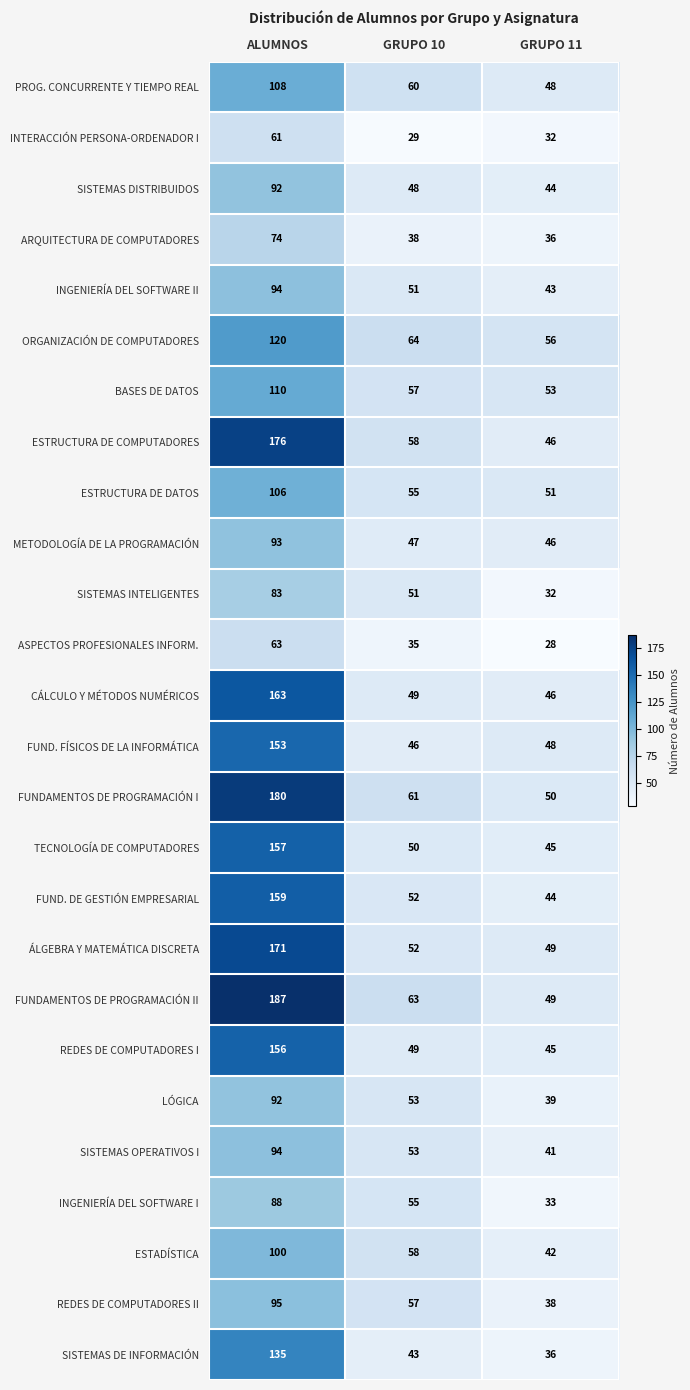

What is the difference between the highest and lowest values at GRUPO 10?

35